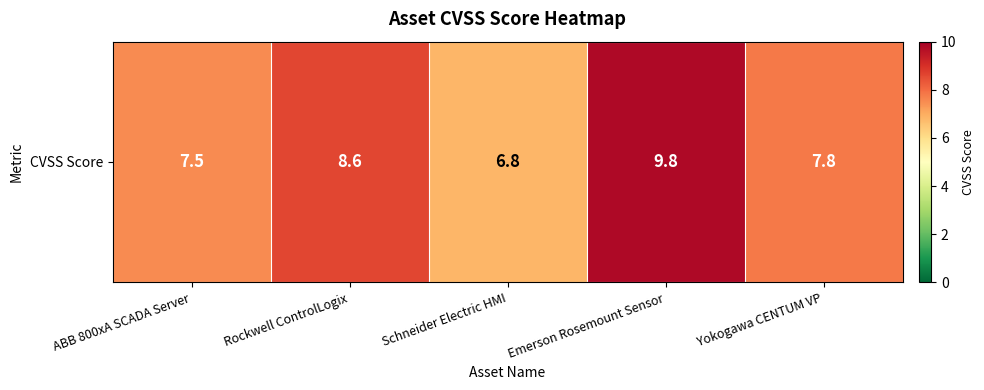

Reading right to left, extract all data points from this chart.

Yokogawa CENTUM VP=7.8	Emerson Rosemount Sensor=9.8	Schneider Electric HMI=6.8	Rockwell ControlLogix=8.6	ABB 800xA SCADA Server=7.5